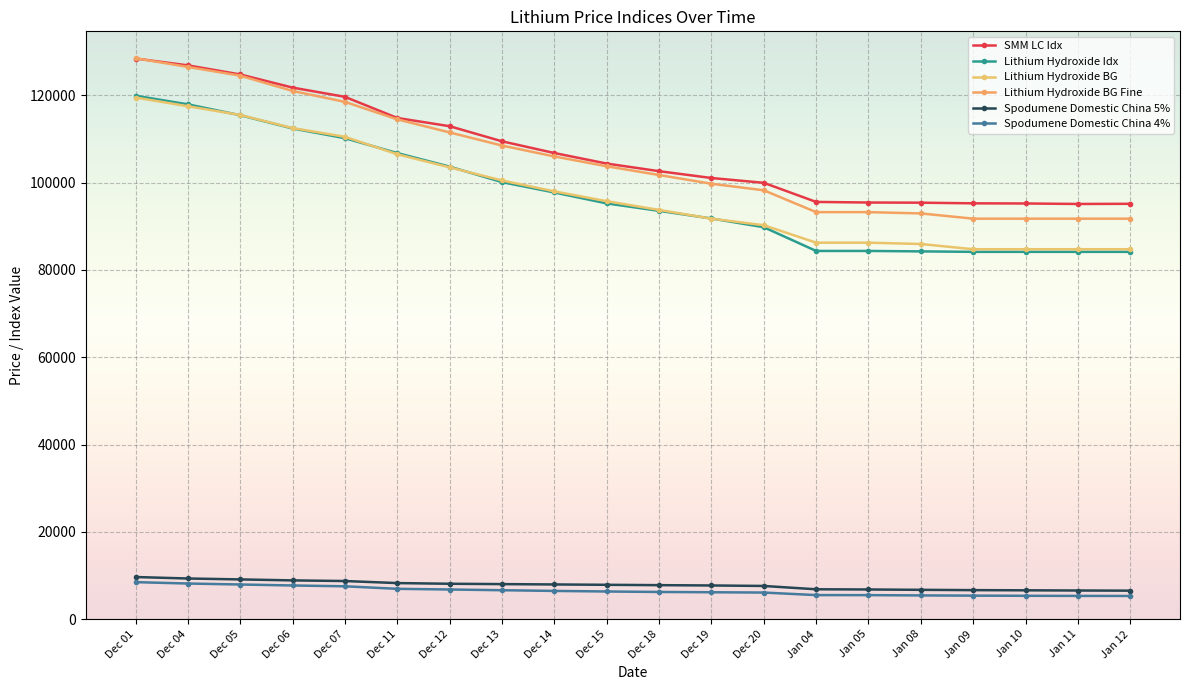

What is the total value across all series at Jan 12?

367693